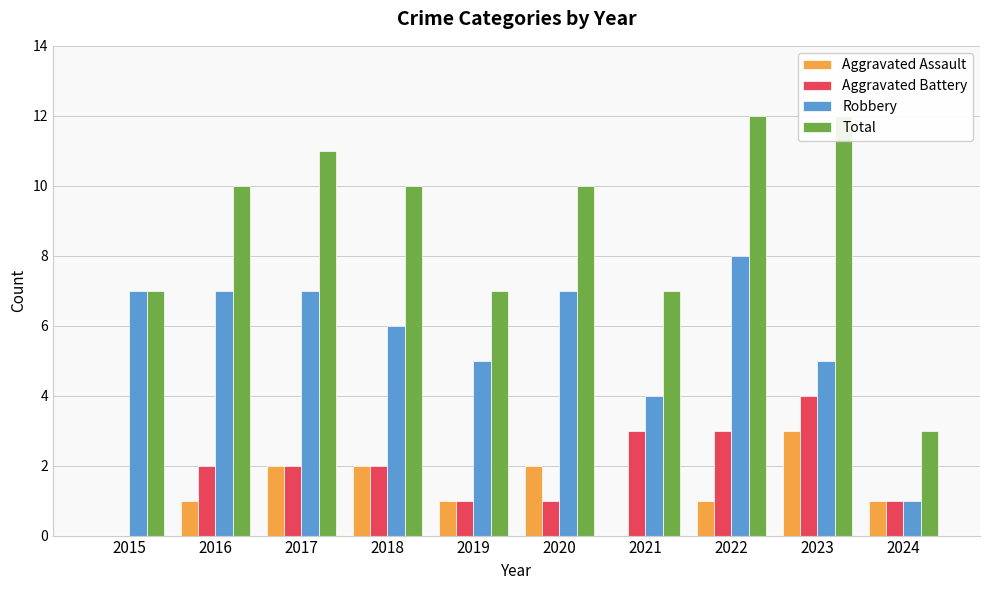

Rank the categories by Total value from lowest to highest.

2024, 2015, 2019, 2021, 2016, 2018, 2020, 2017, 2022, 2023